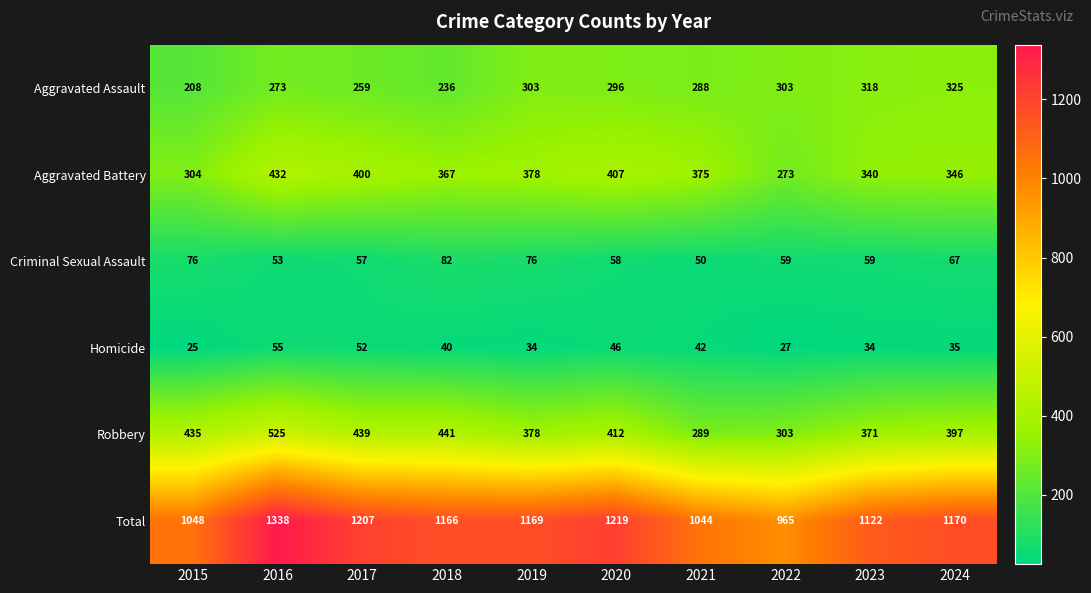

Which series has the largest range (max minus min)?

Total